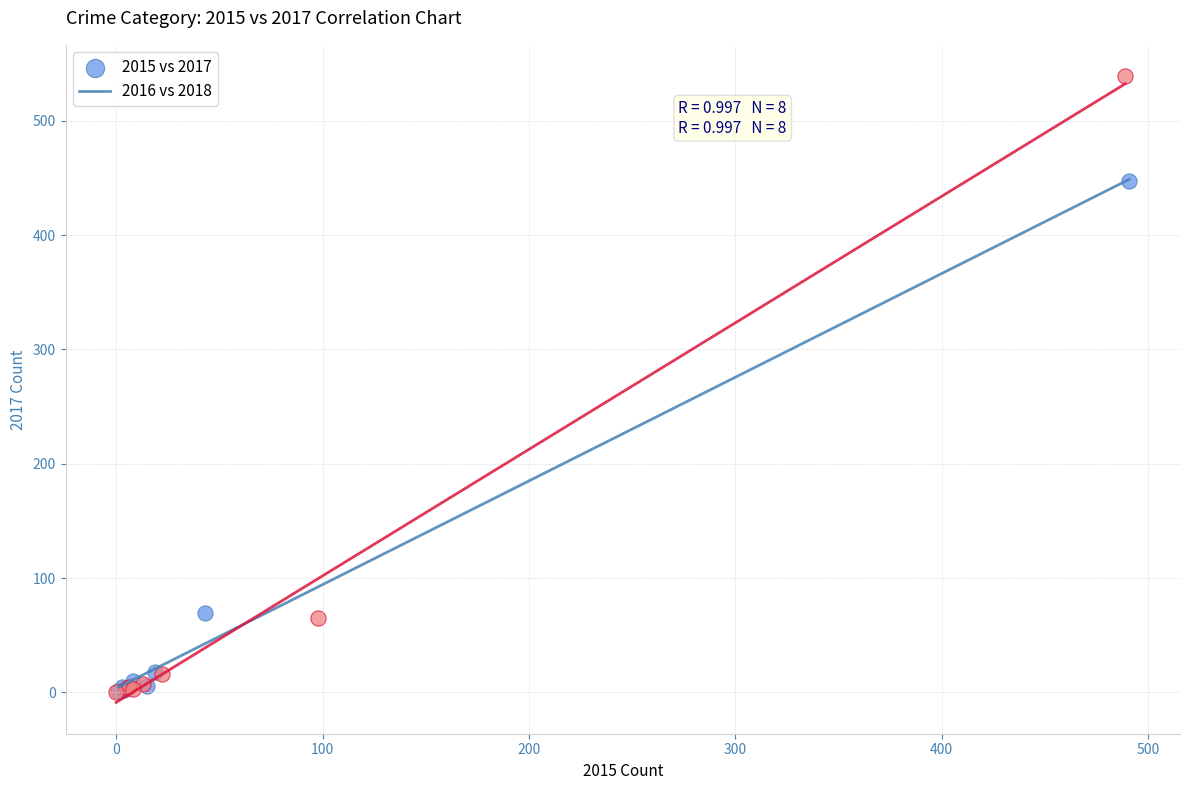

Which series has the largest Y range (max minus min)?

2016 vs 2018